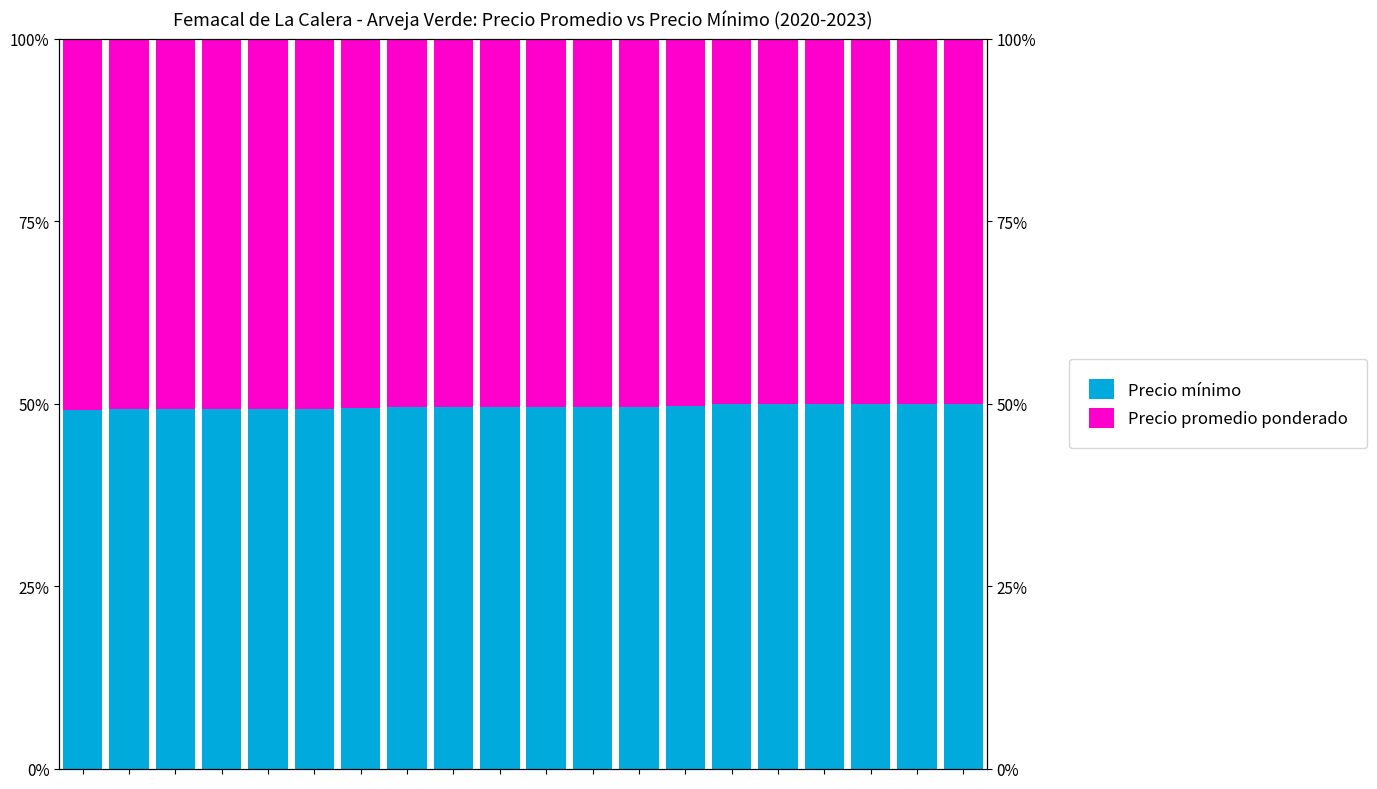

At how many categories does at least one series exceed 50?

14